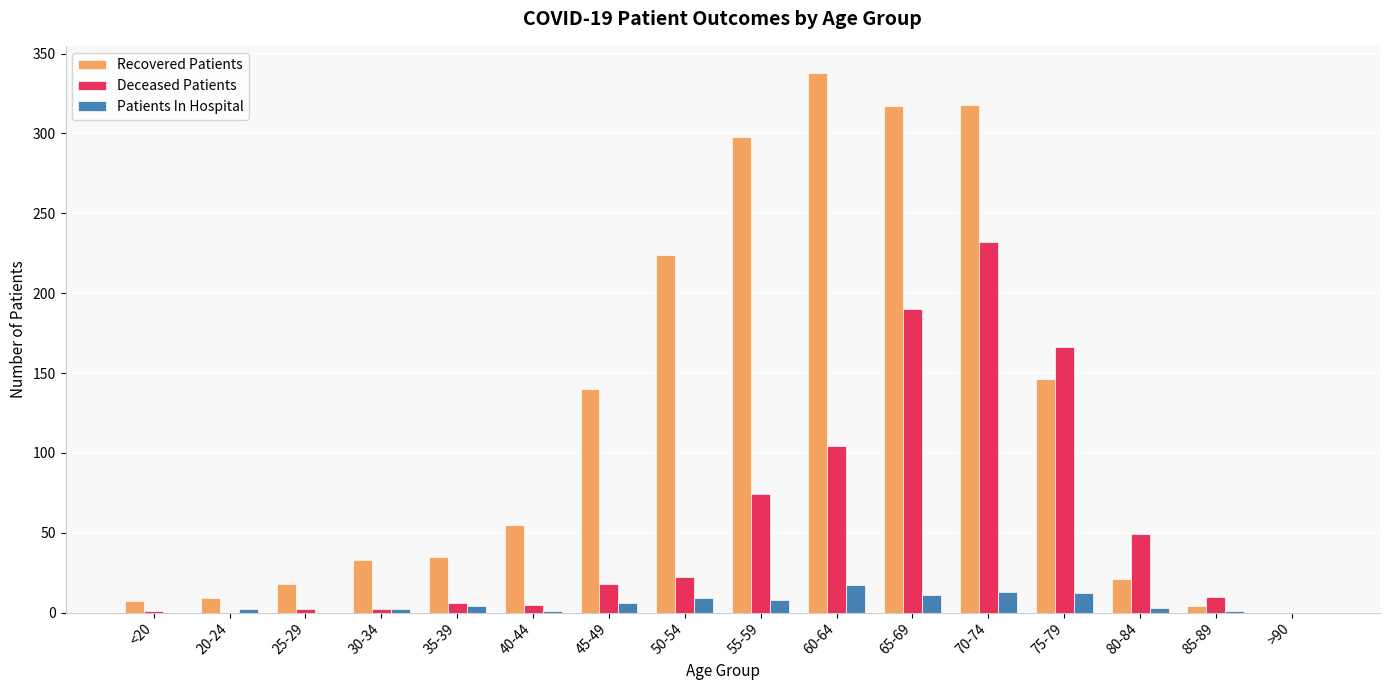

What is the difference between the Recovered Patients values at 55-59 and 20-24?

289